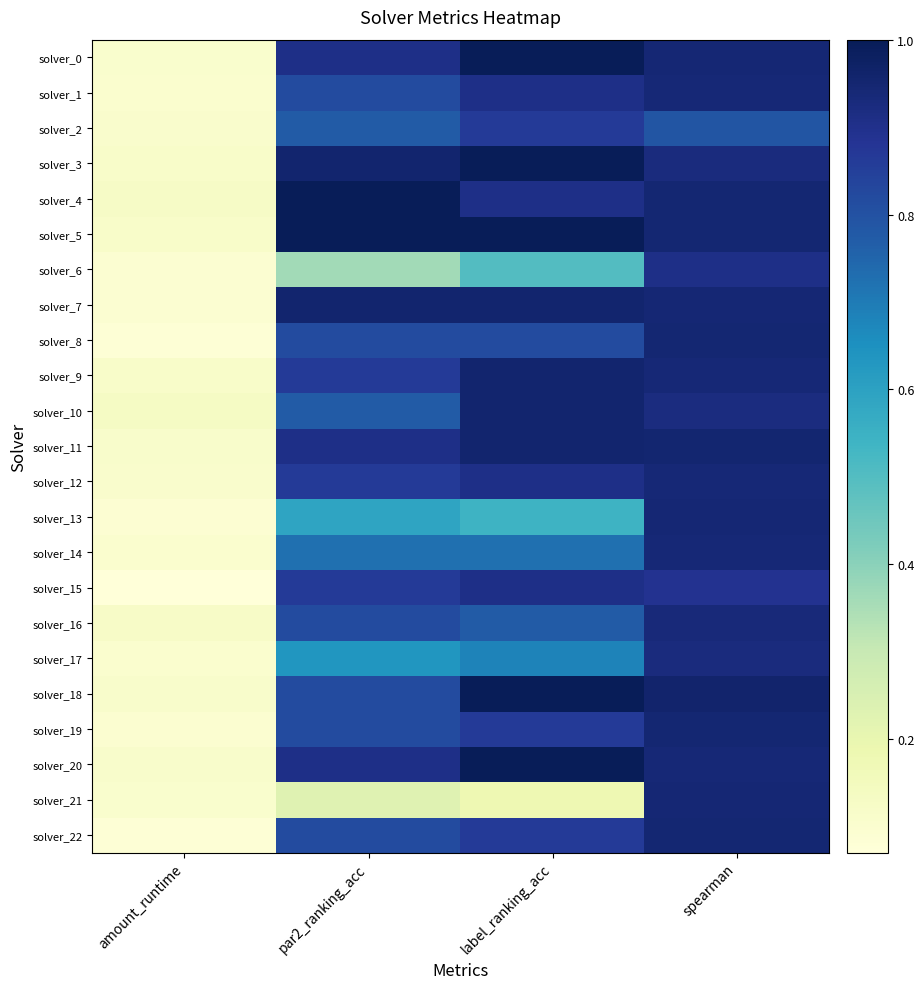

At which category is the sum across all series the highest?

spearman